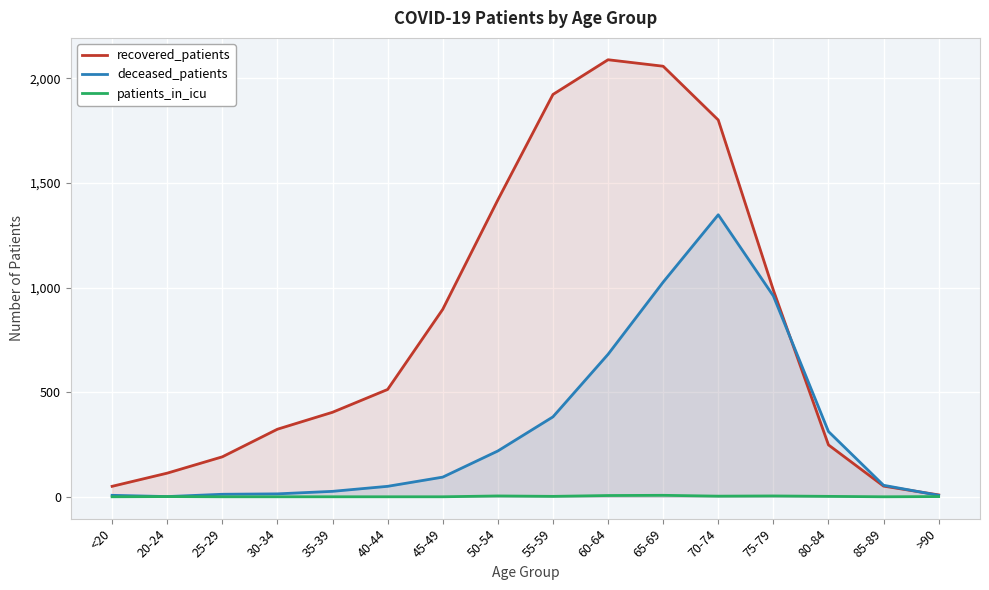

The deceased_patients series shows 219 at 50-54. True or false?

True